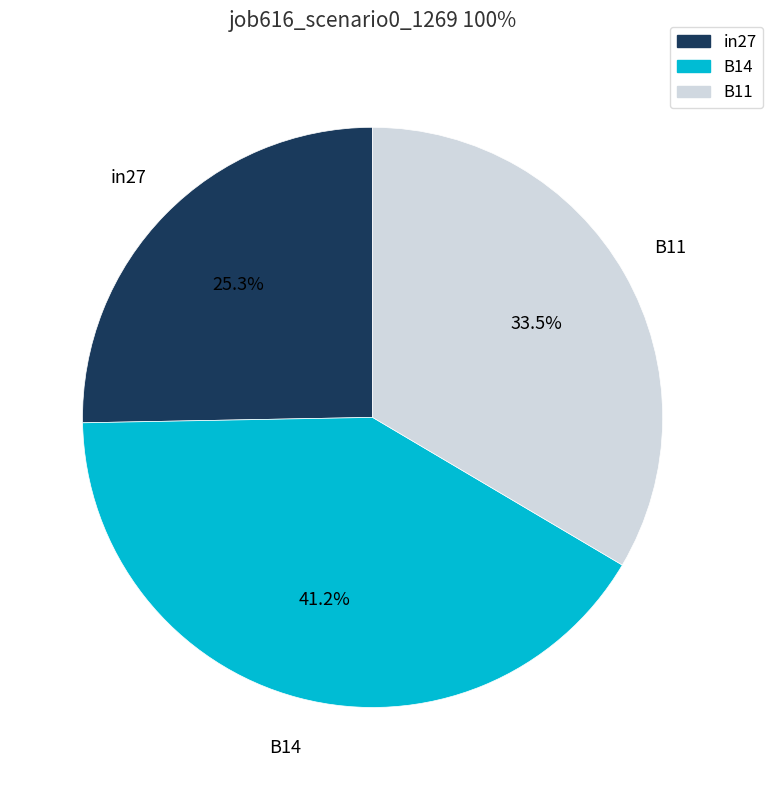

To the nearest percent, what is the difference between the in27 and B11 slice percentages?

8%